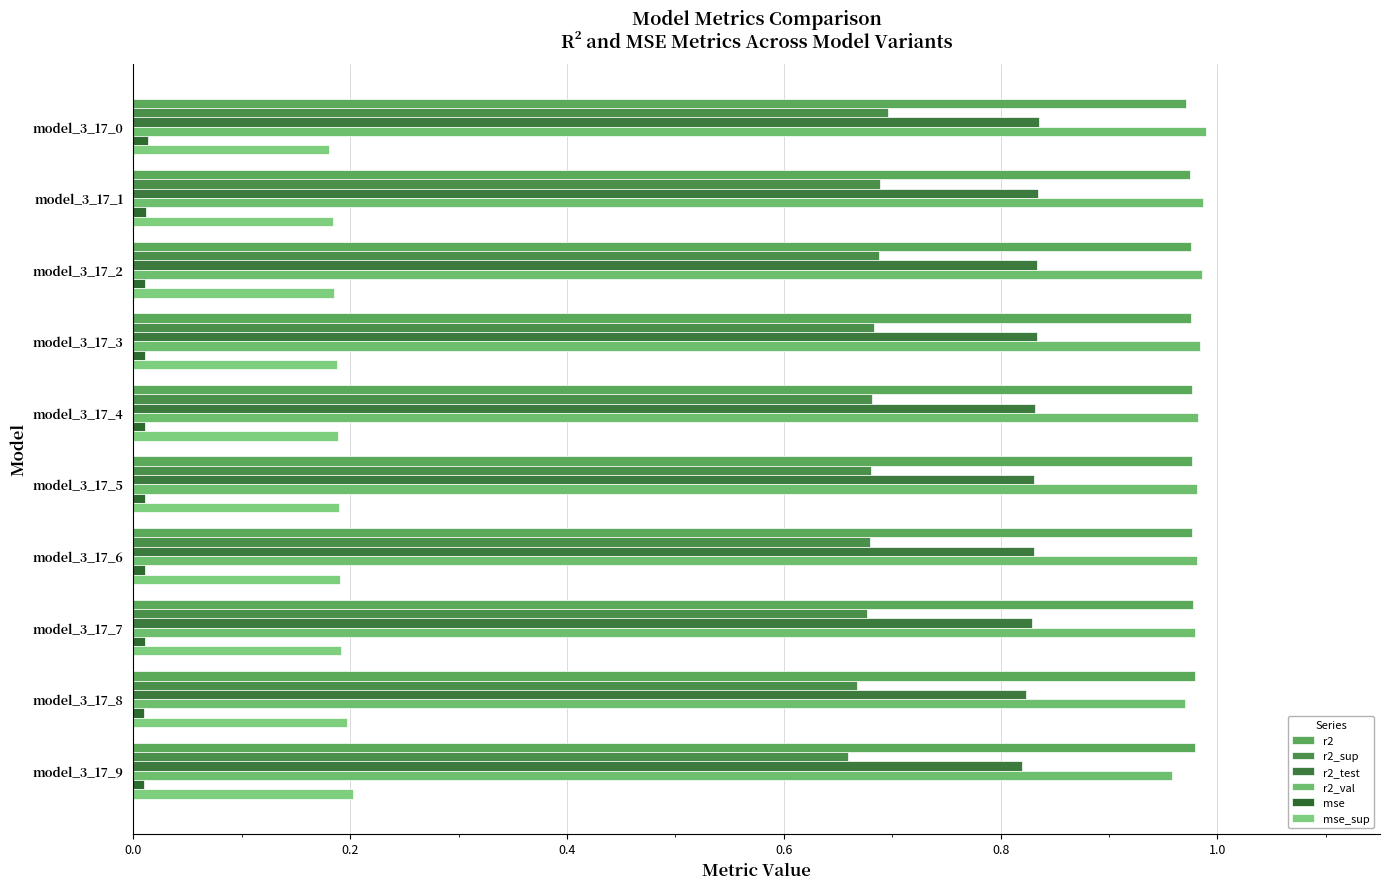

Count the number of data series in this chart.

6